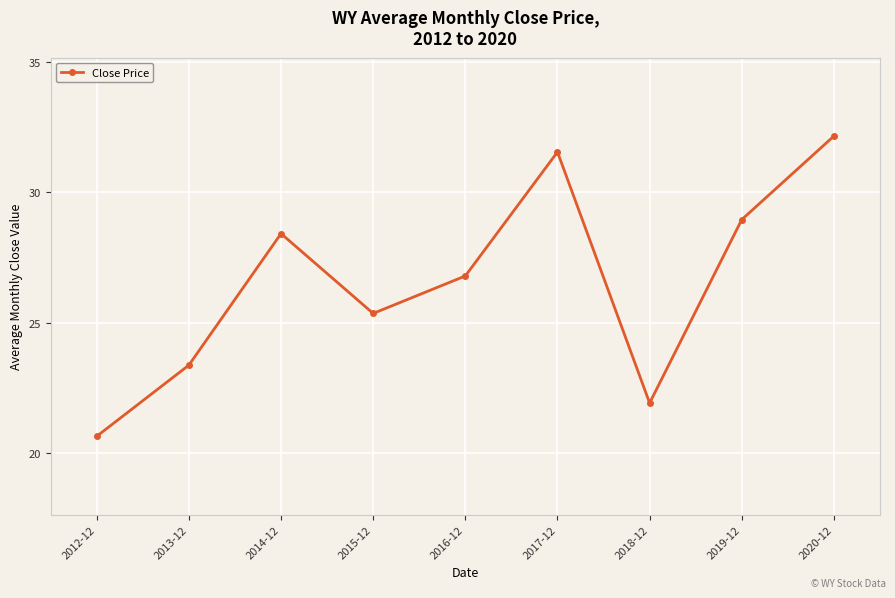

Approximately how many times larger is the value at 2020-12 compared to 2019-12?

1.1